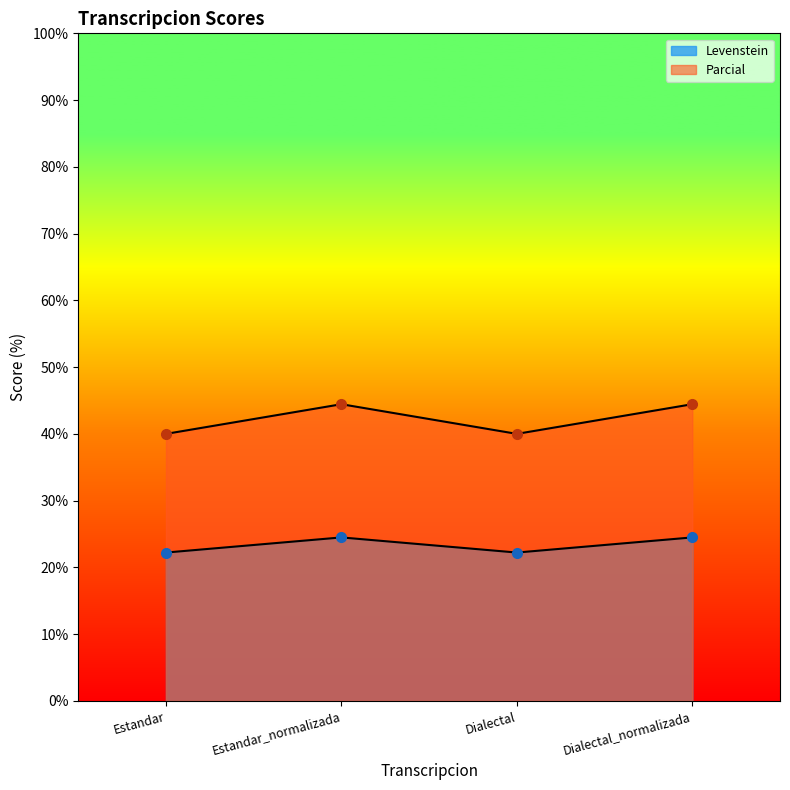

What is the value of the Levenstein point at the 2nd from the left?

24.5